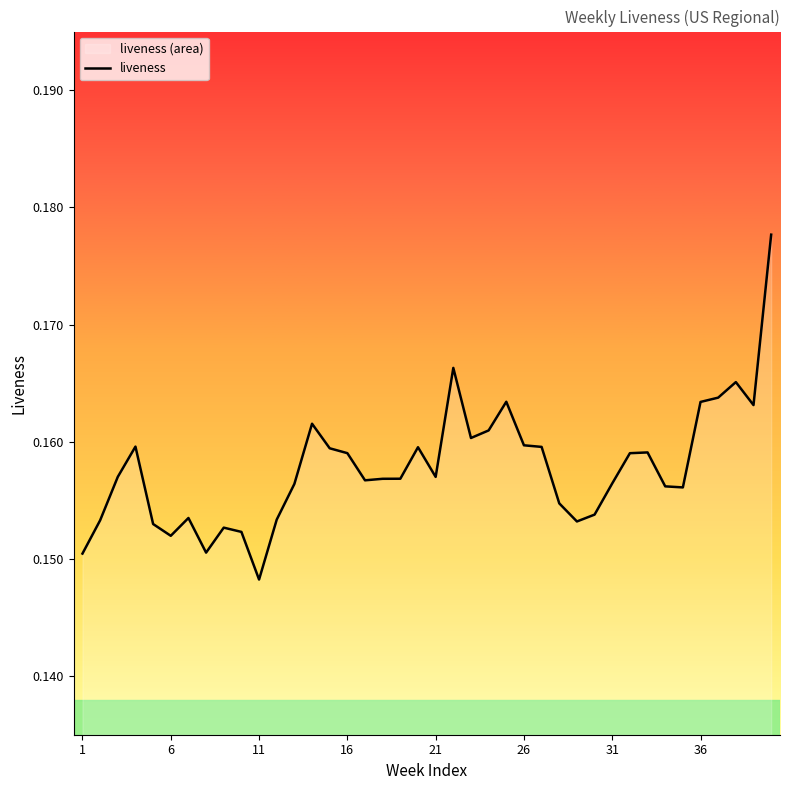

At which label is the value closest to 0?

11